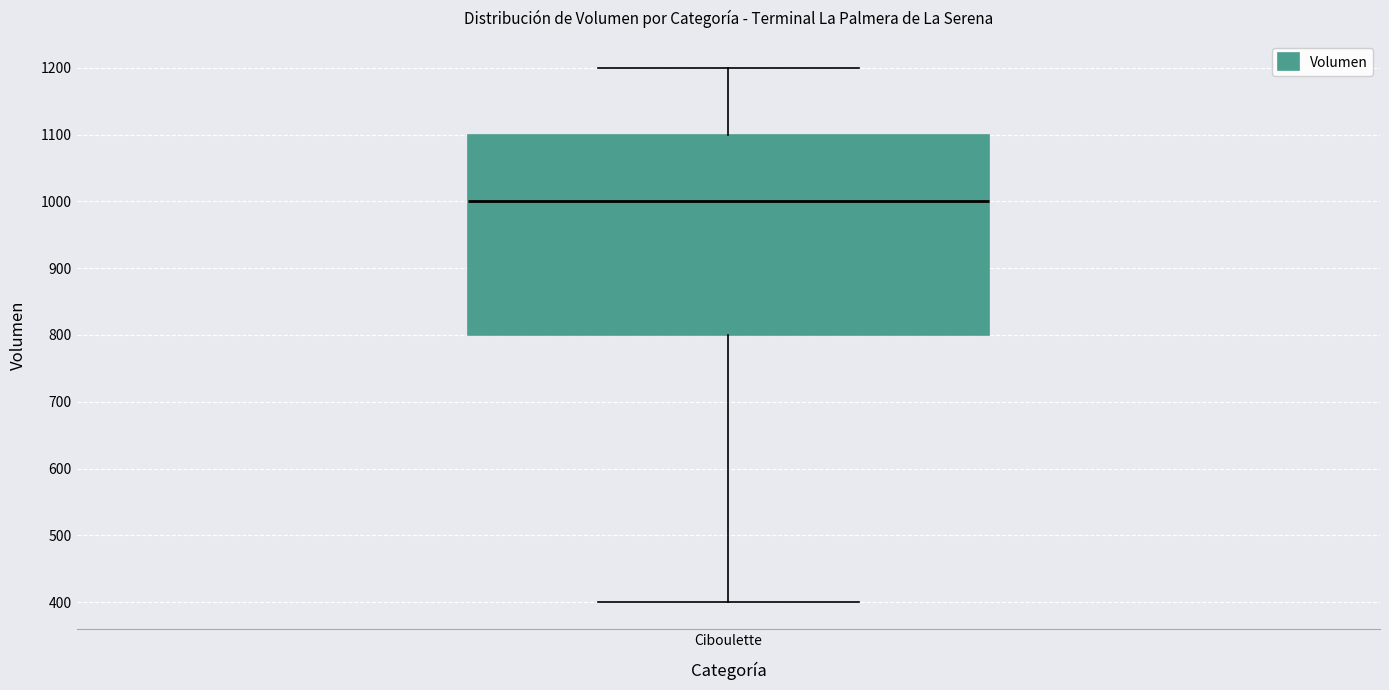

Read this box plot against the y-axis: the position of the median line, the range covered by the box, and the ends of both whiskers. The values are not printed on the chart, so give them approximately, as read against the axis.

median 1000, box 800 to 1100, whiskers 400 to 1200